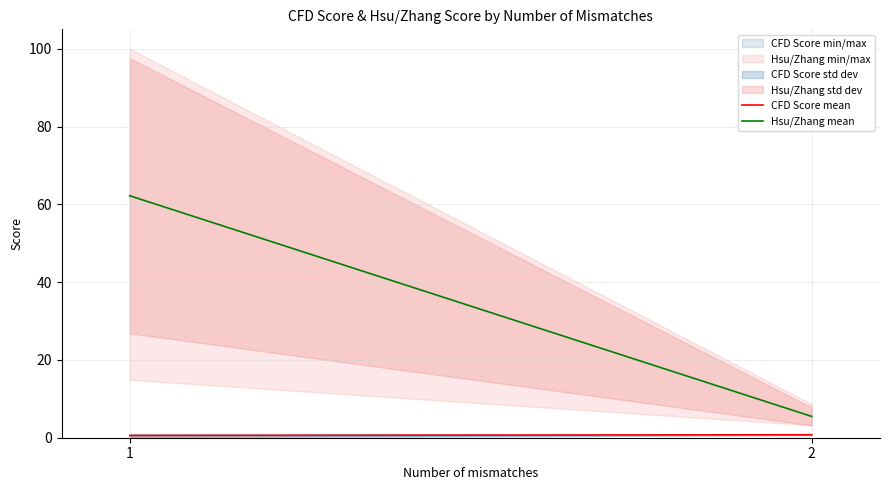

At which category does the chart reach its minimum across all series?

1